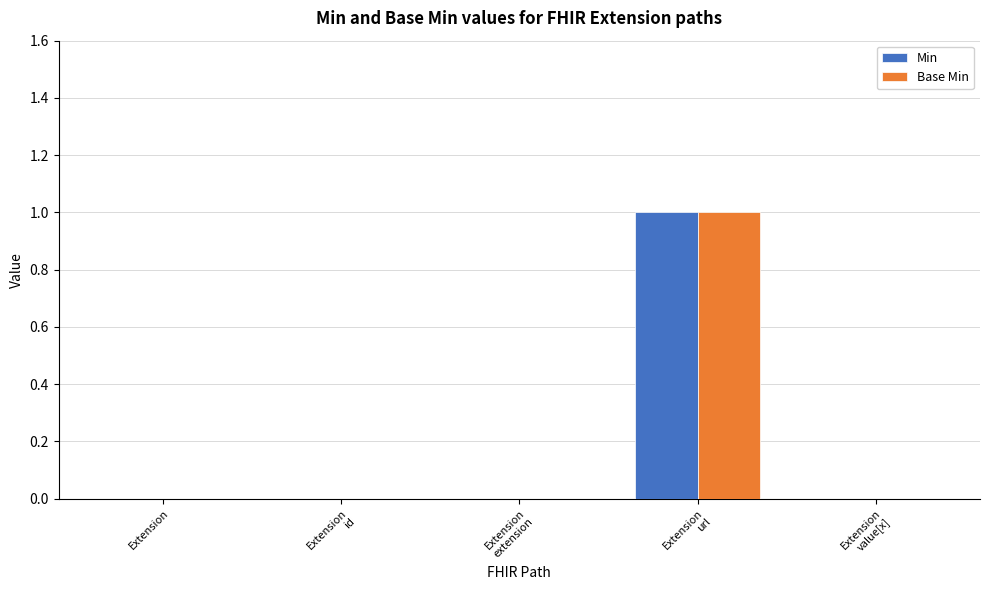

The value of Min at Extension is 0. True or false?

True